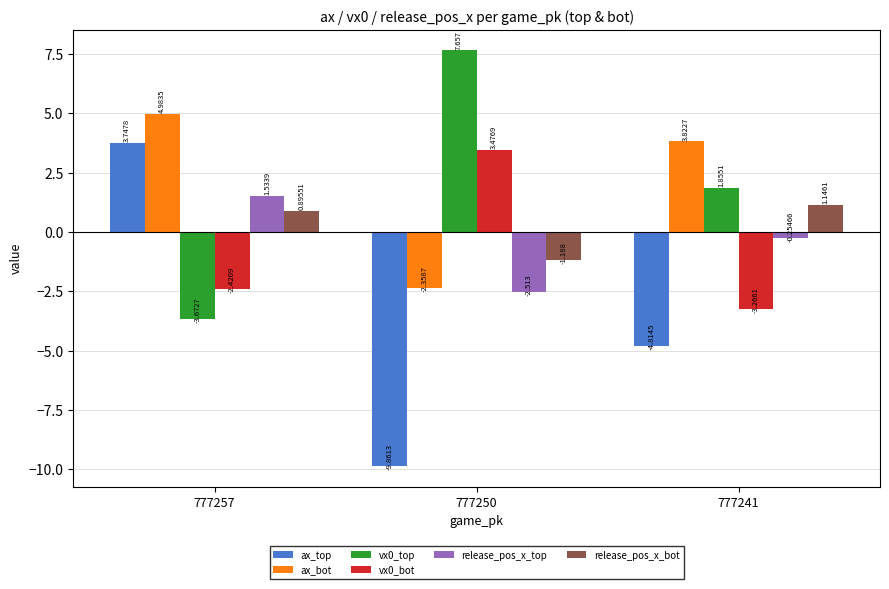

Which category has the lowest value in the ax_top series?

777250